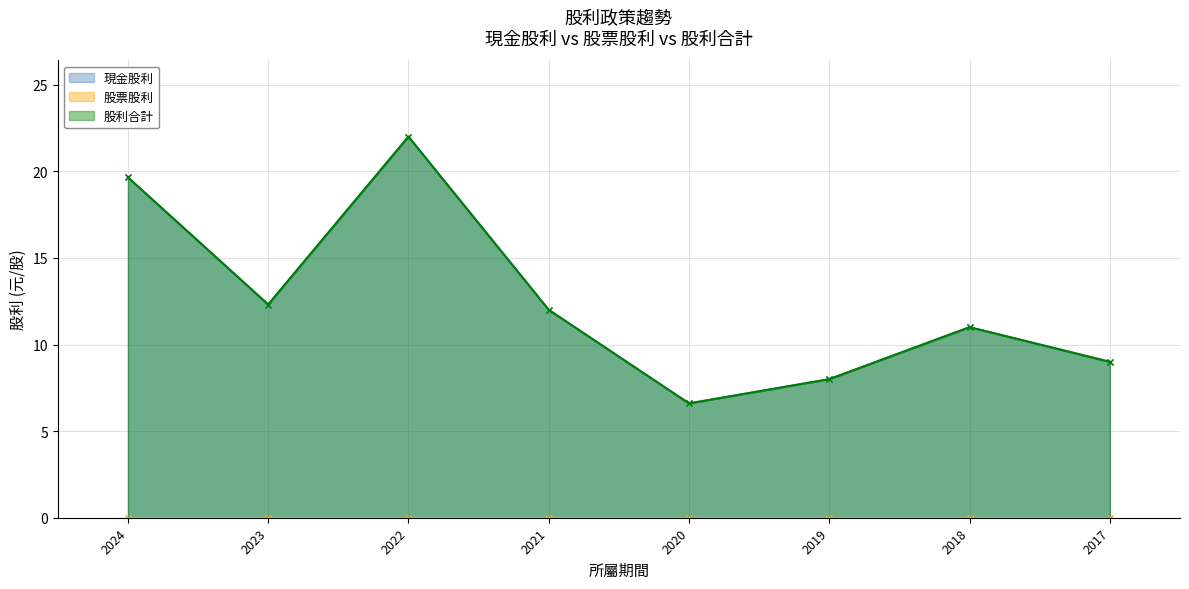

True or false: 現金股利 has more than 2 points higher than both neighbors.

False